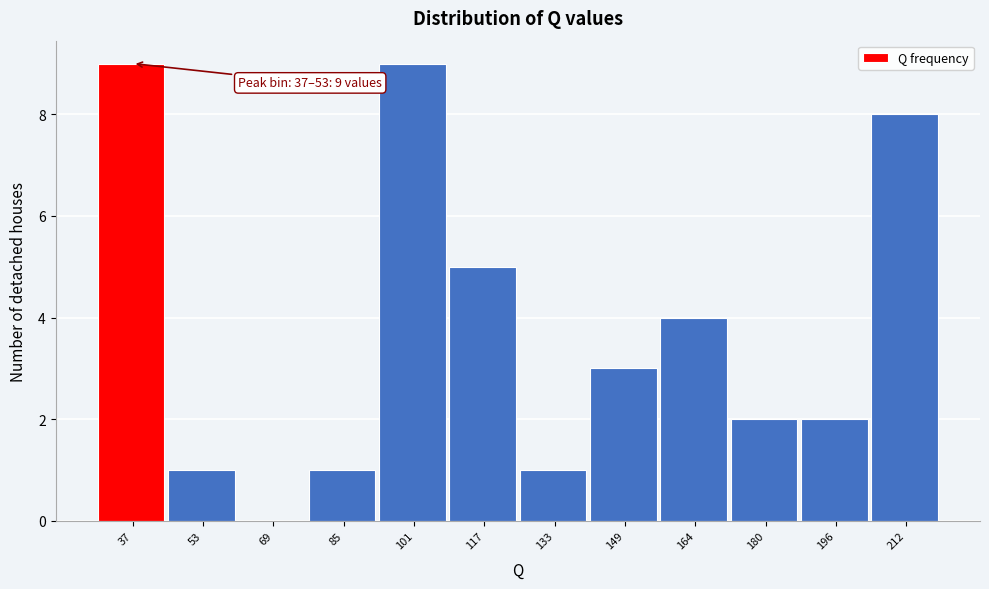

Reading left to right, what are all the values shown in this chart?

37=9	53=1	69=0	85=1	101=9	117=5	133=1	149=3	164=4	180=2	196=2	212=8